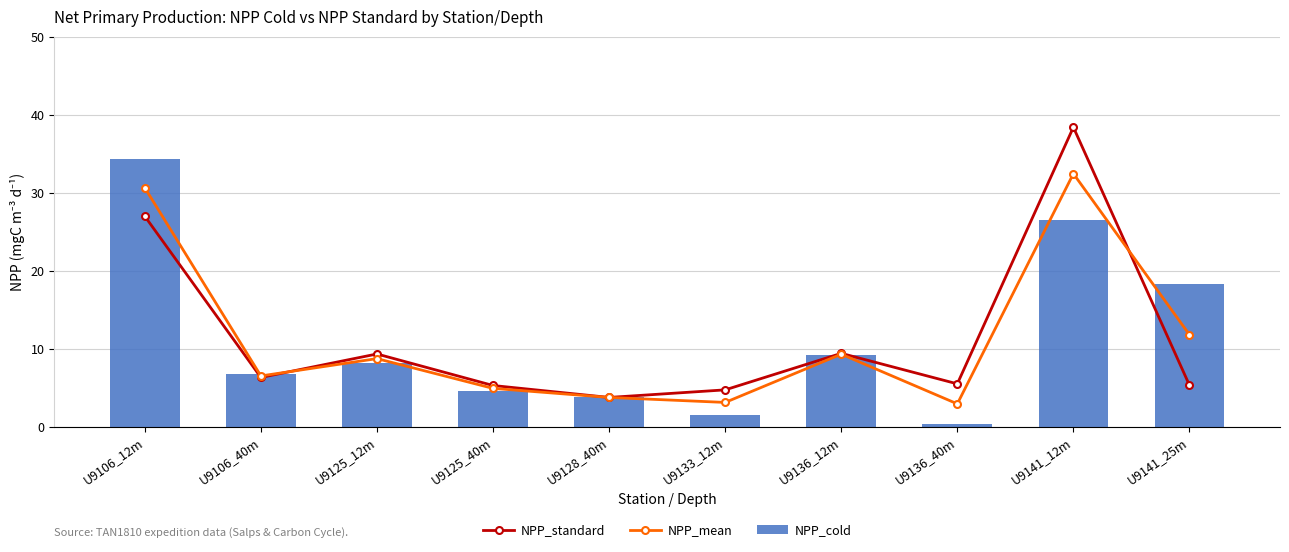

How many groups of bars are there?

10